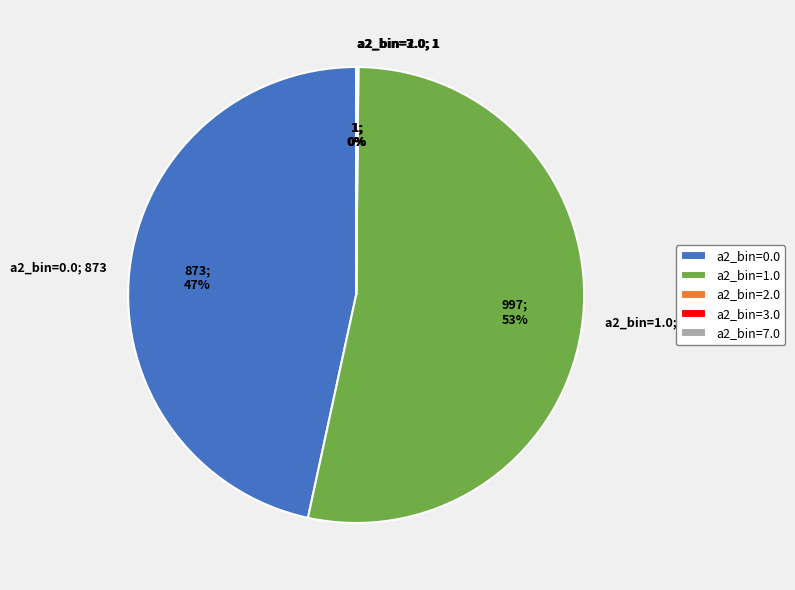

Which slice represents more than half of the pie?

a2_bin=1.0